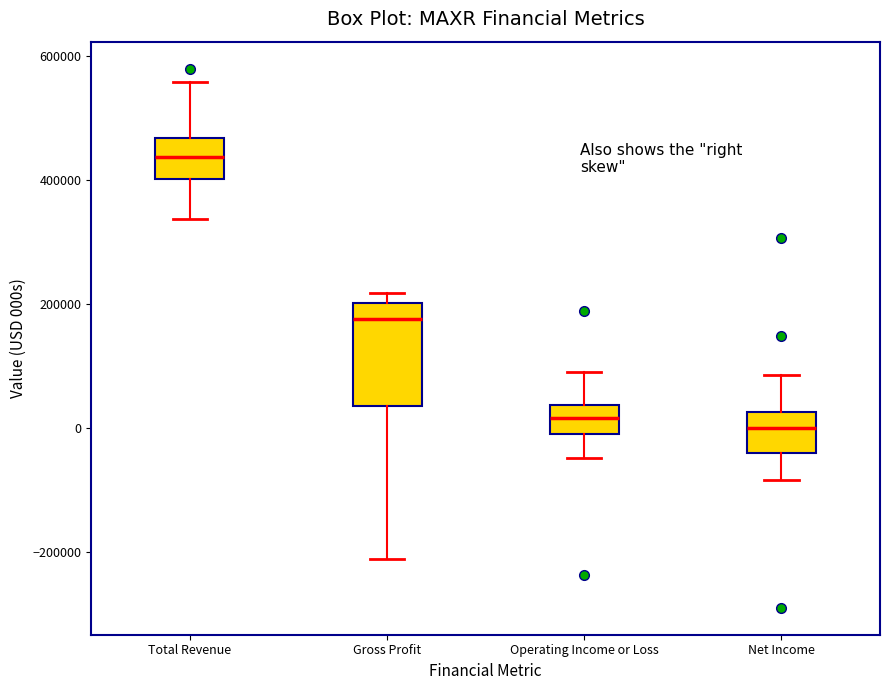

Reading left to right, transcribe this box plot: for each box, give where its median line is, the range the box spans, and where its two whiskers end, as read against the y-axis. The values are not printed on the chart, so give them approximately, as read against the axis.

Total Revenue: median 440000, box 400000 to 460000, whiskers 340000 to 560000
Gross Profit: median 180000, box 40000 to 200000, whiskers -220000 to 220000
Operating Income or Loss: median 20000, box 0 to 40000, whiskers -40000 to 100000
Net Income: median 0, box -40000 to 20000, whiskers -80000 to 80000